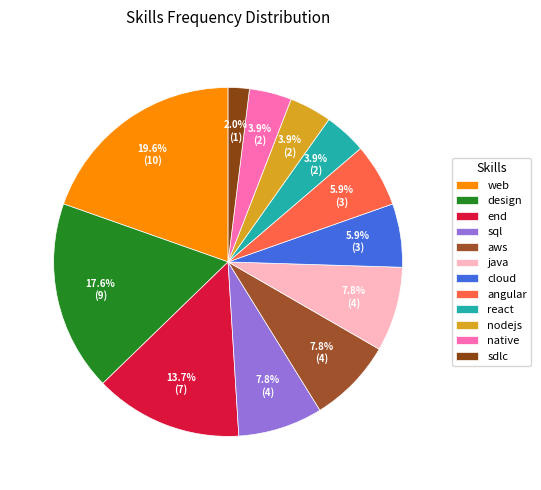

How many slices are in this pie chart?

12